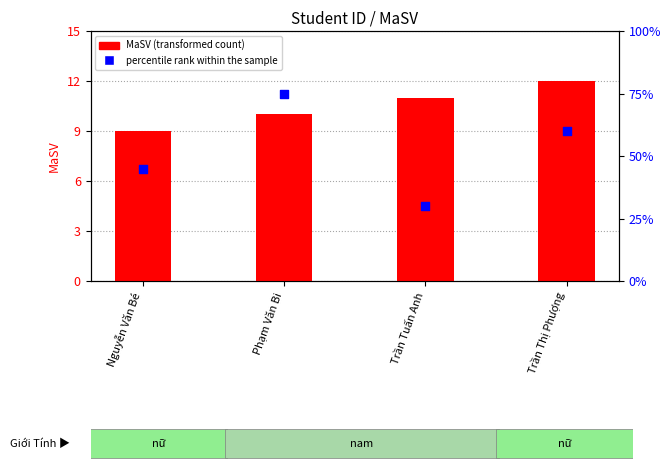

Which series contains the lowest Y value?

MaSV (transformed count)